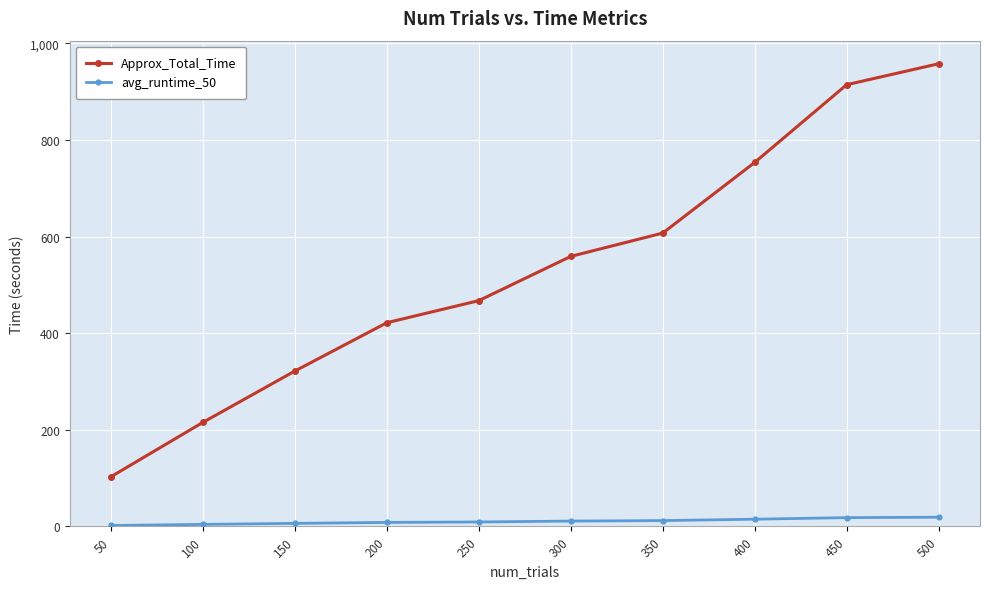

What is the value of the Approx_Total_Time point at the 10th from the left?

958.0